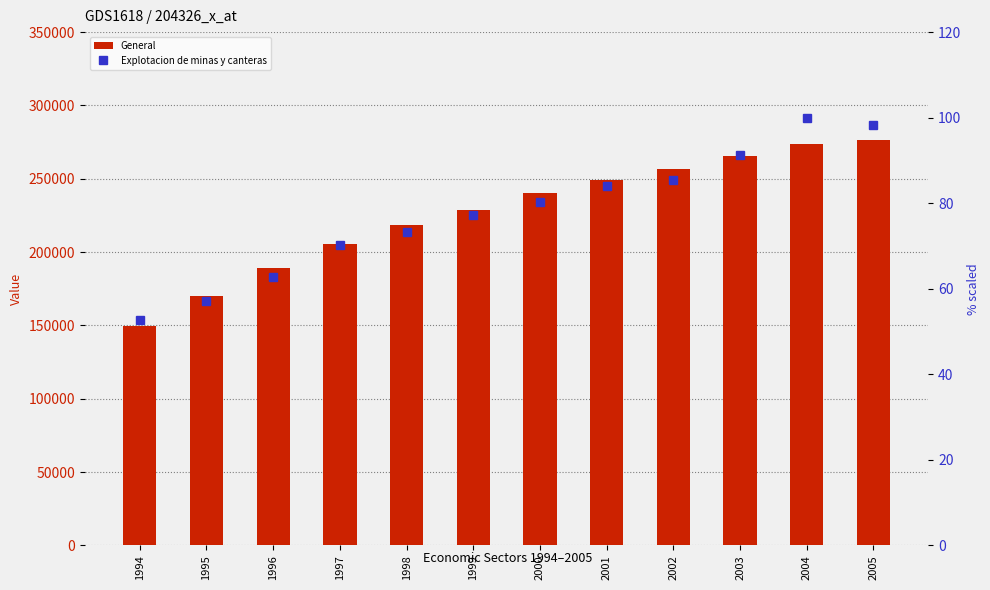

What is the value of the Explotacion de minas y canteras bar at the 3rd from the left?

62.7